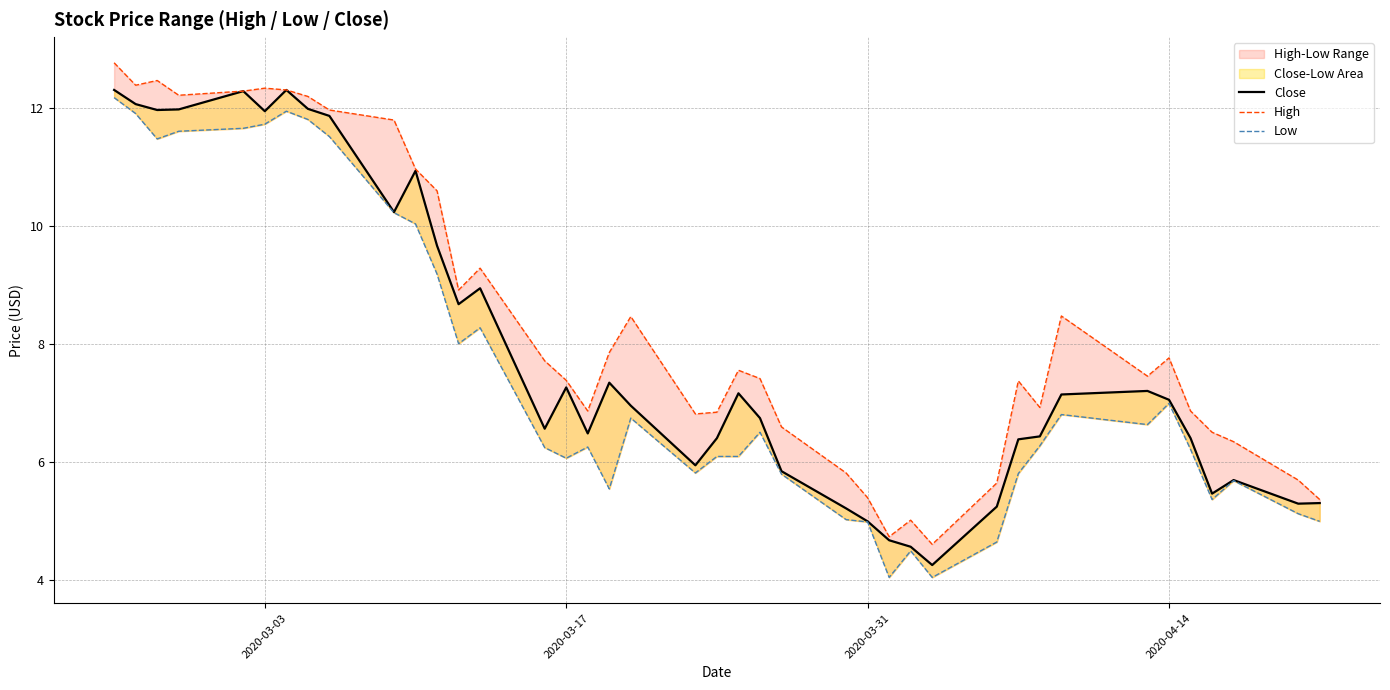

Rank the series by their average value, from lowest to highest.

Low, Close, High